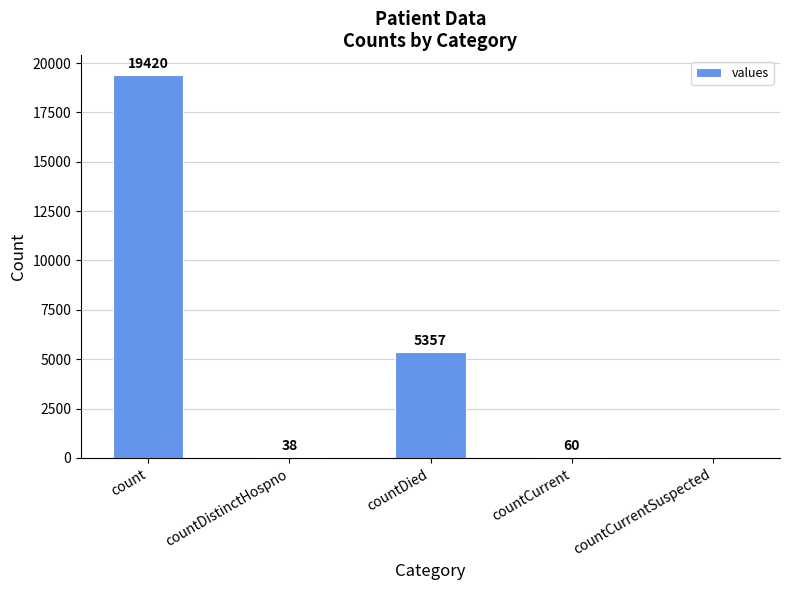

What is the maximum value shown in the chart?

19420